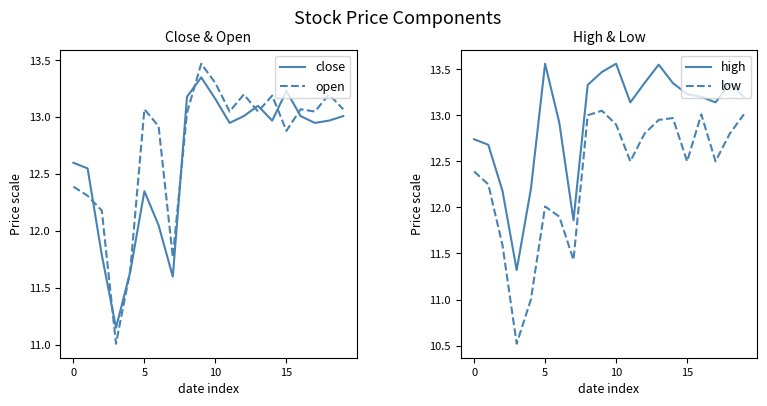

The value of open at 10 is 23.3. True or false?

False